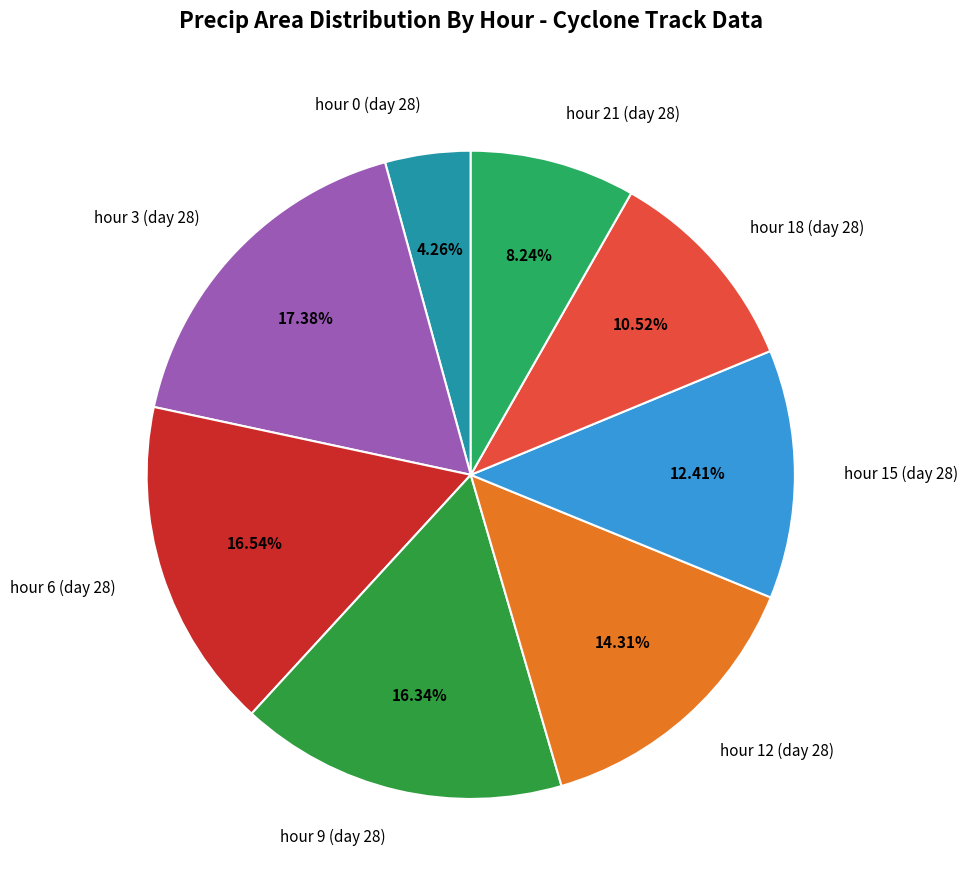

To the nearest percent, what percentage of the pie is hour 12 (day 28)?

14%